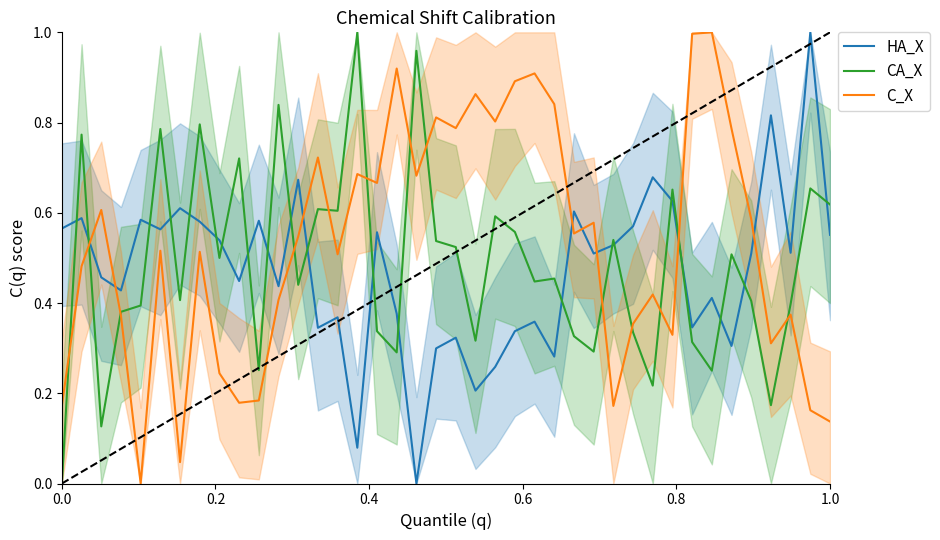

True or false: HA_X and C_X cross at least once.

True